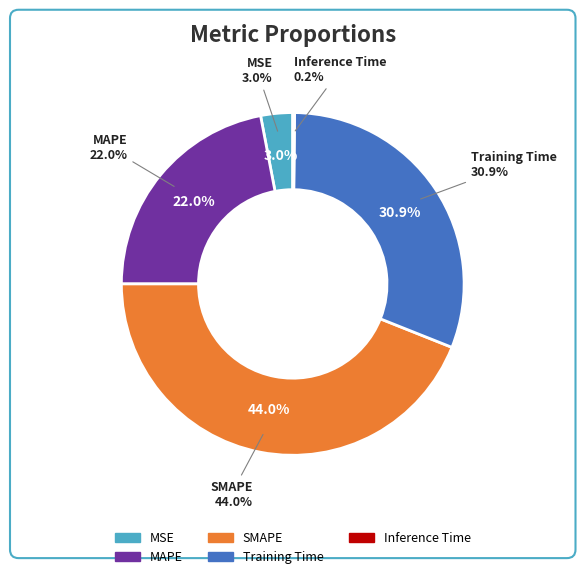

Is there a majority slice in this chart?

No